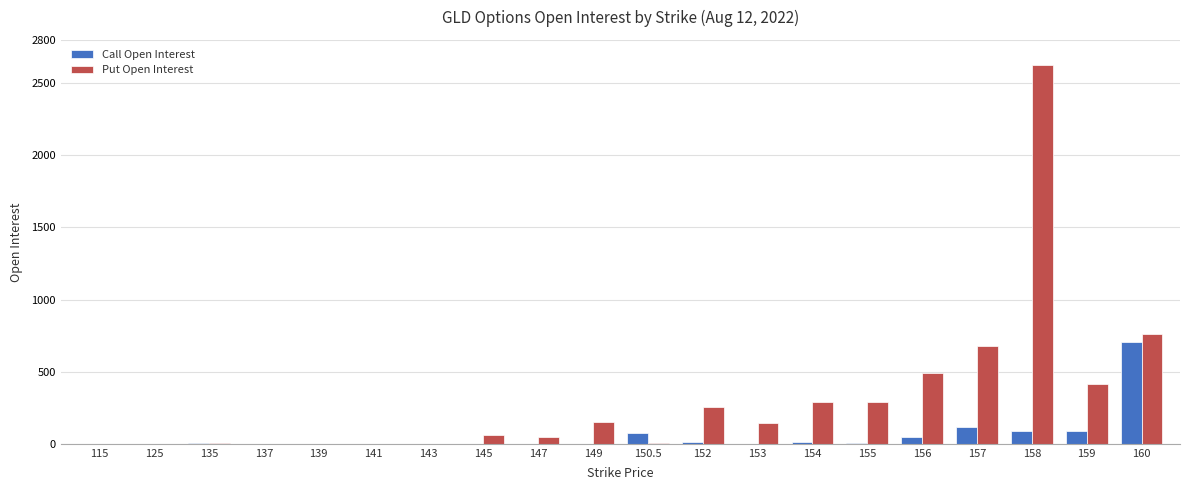

Which category has the highest value in the Put Open Interest series?

158